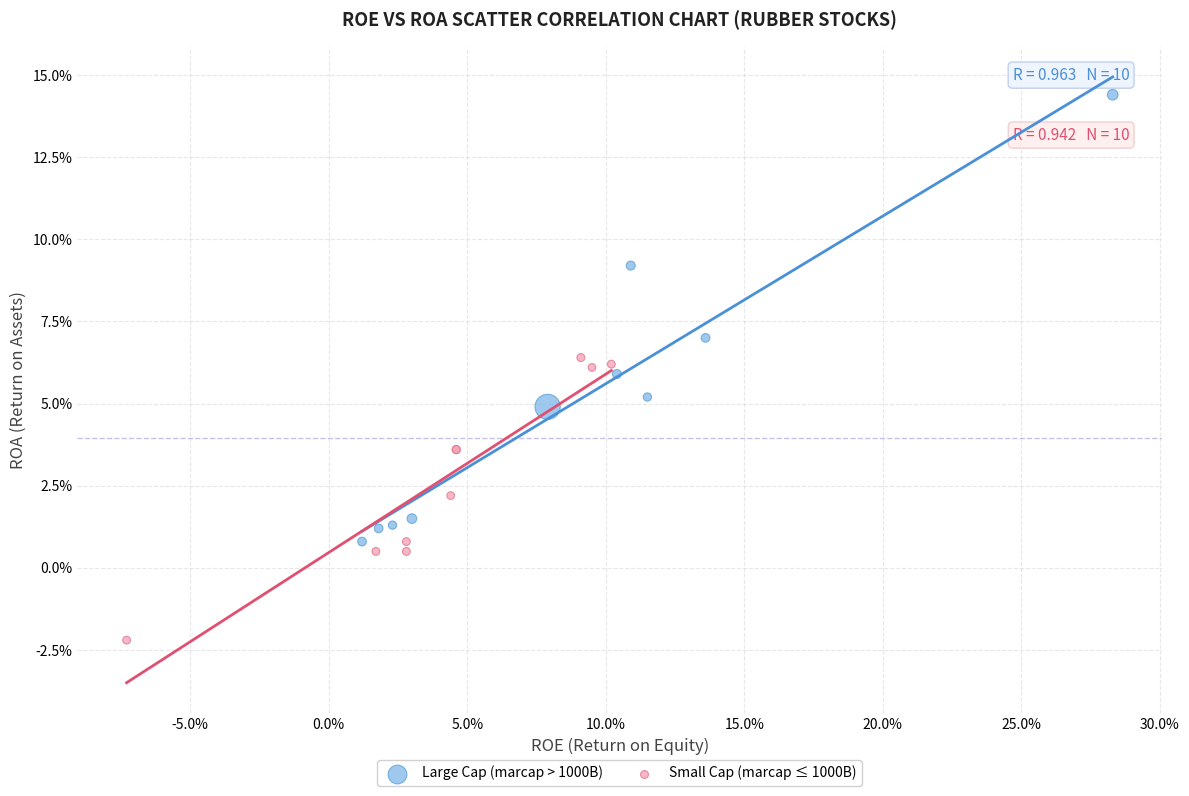

Which series has the widest spread of Y values?

Large Cap (marcap > 1000B)